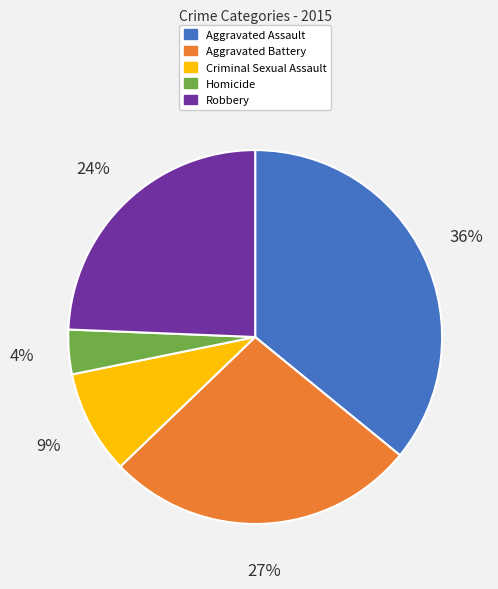

Between Aggravated Battery and Robbery, which is larger?

Aggravated Battery